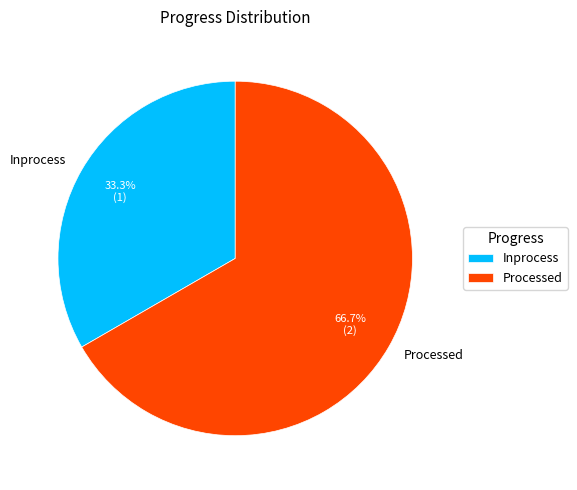

Combined, do Processed and Inprocess account for over 50%?

Yes